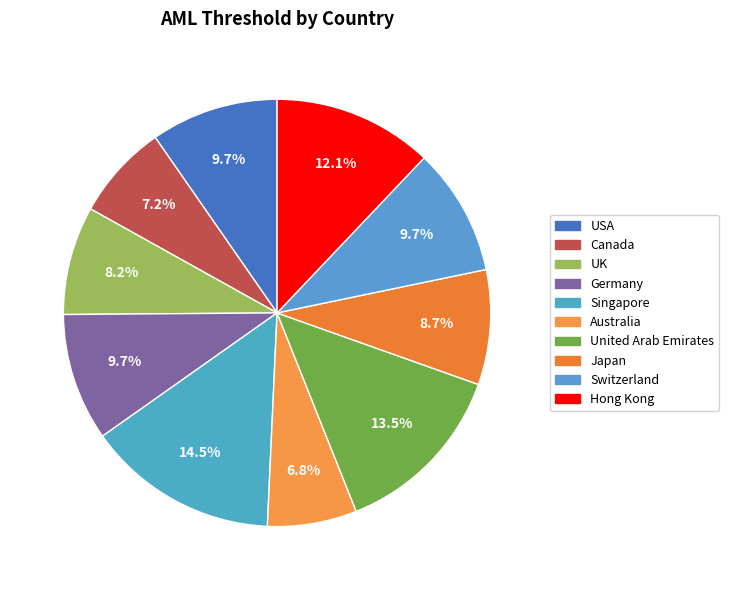

What is the largest slice in the pie chart?

Singapore